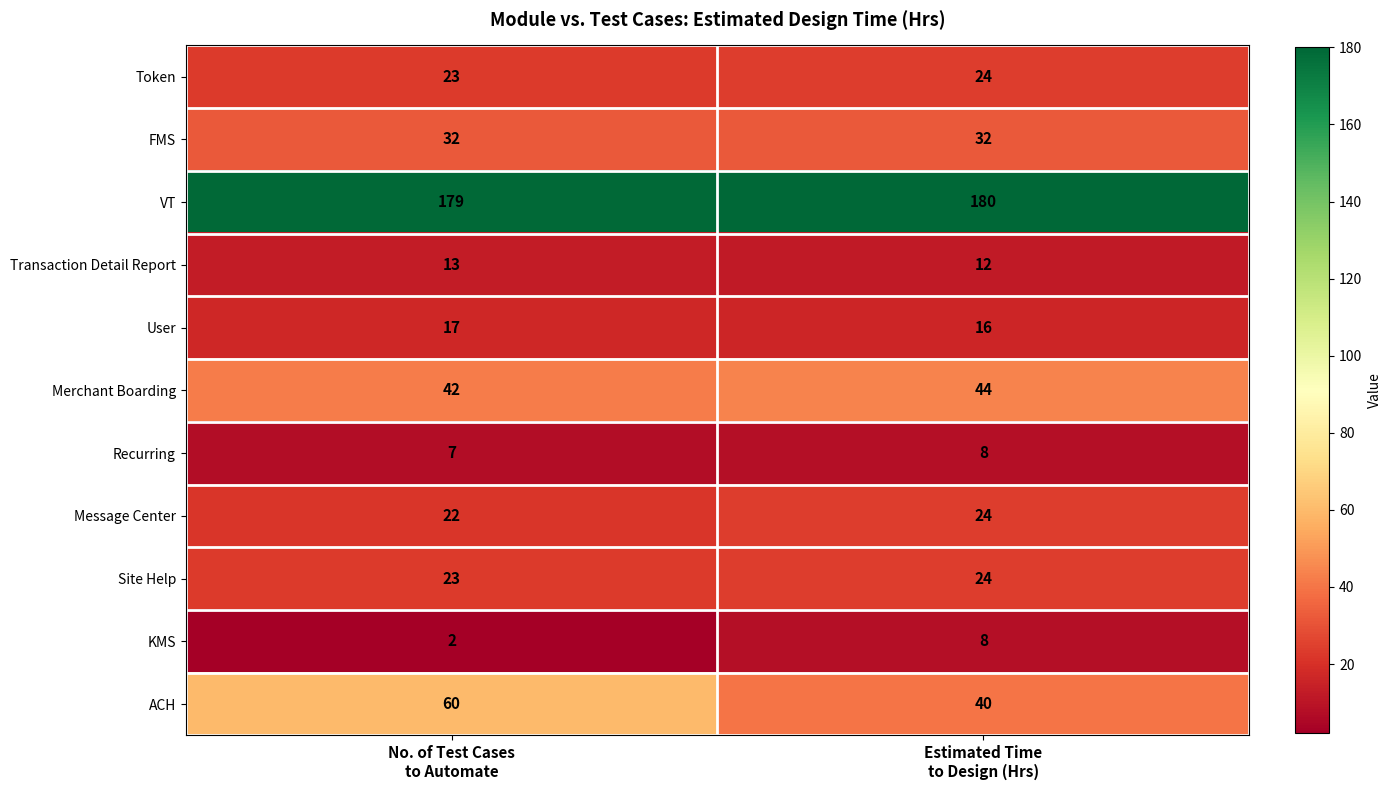

What is the sum of all VT values?

359